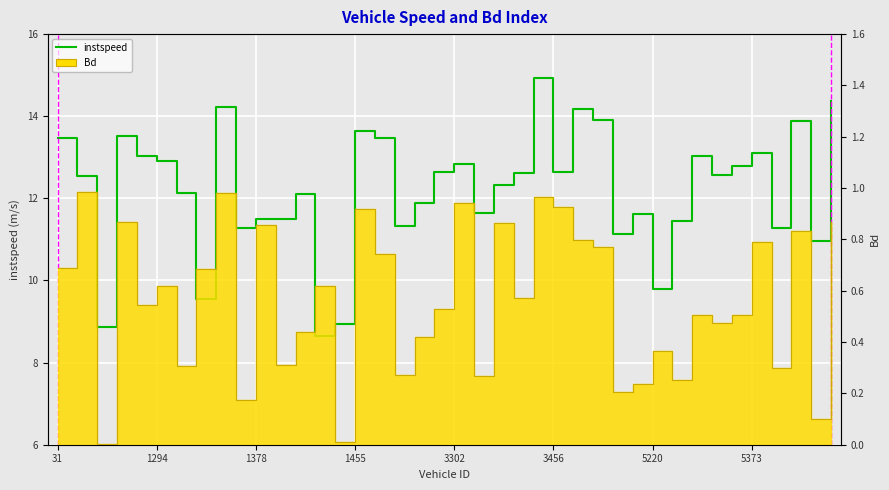

What is the difference between the second highest and minimum values in the instspeed series?

5.7